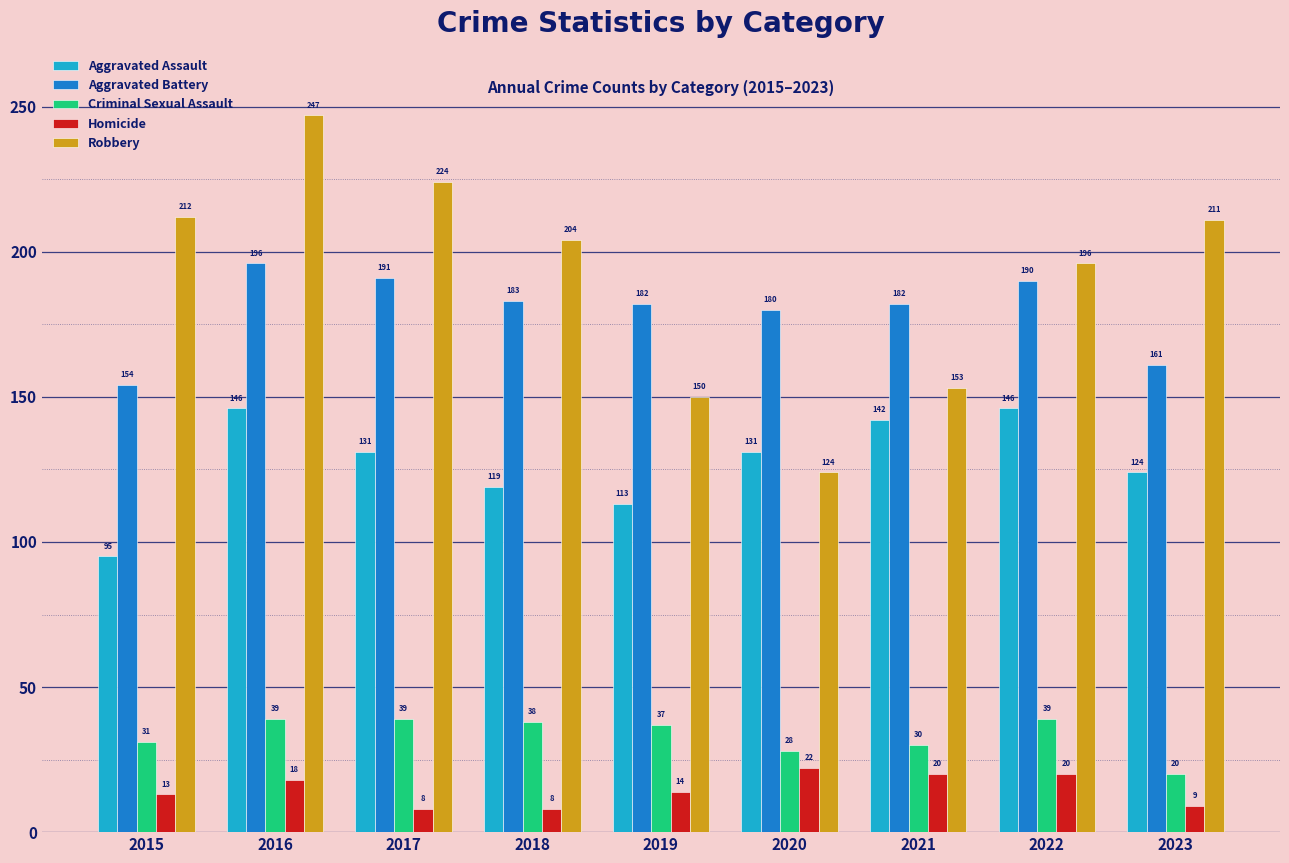

What is the sum of the Aggravated Battery values at 2016 and 2017?

387